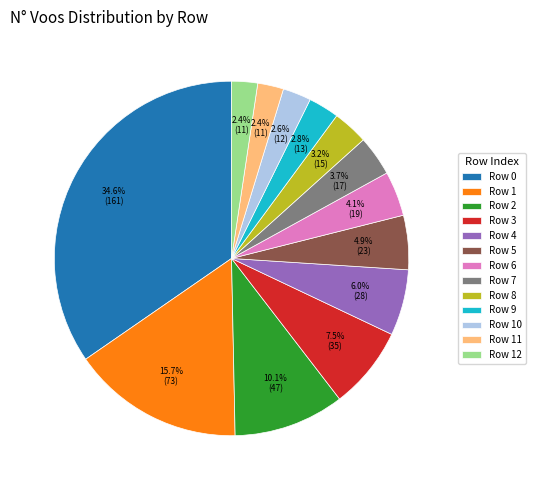

Between Row 3 and Row 5, which is larger?

Row 3